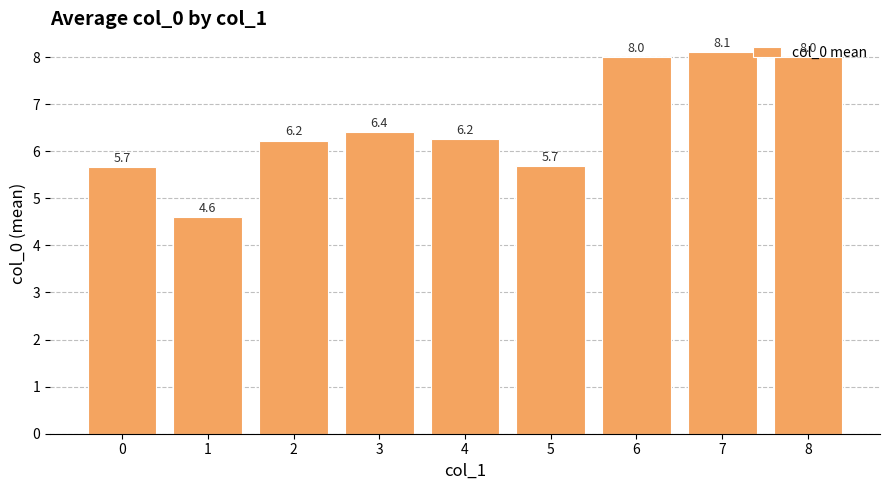

Approximately how many times larger is the value at 0 compared to 7?

0.7